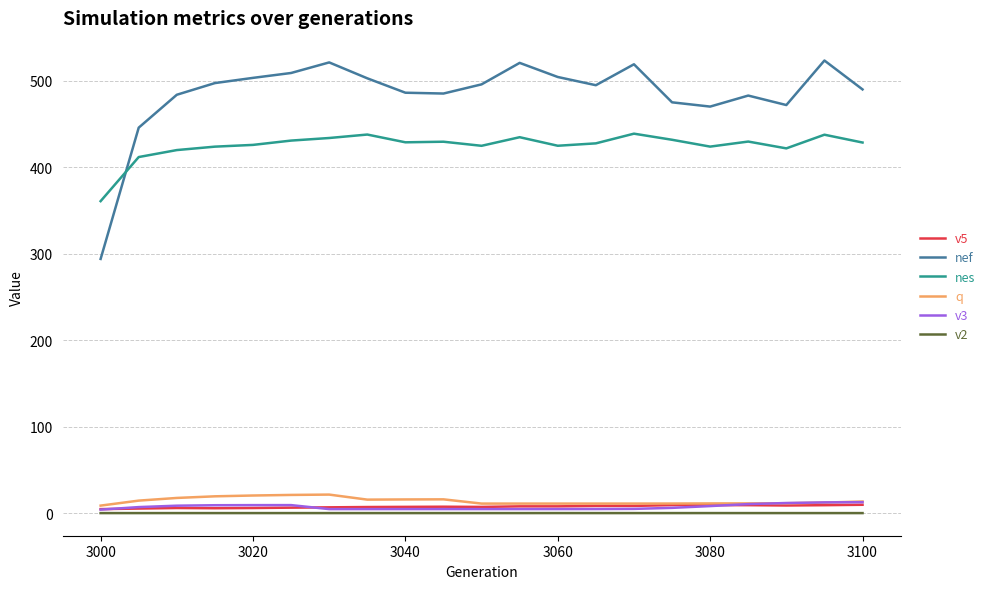

Which series has the largest total across all categories?

nef